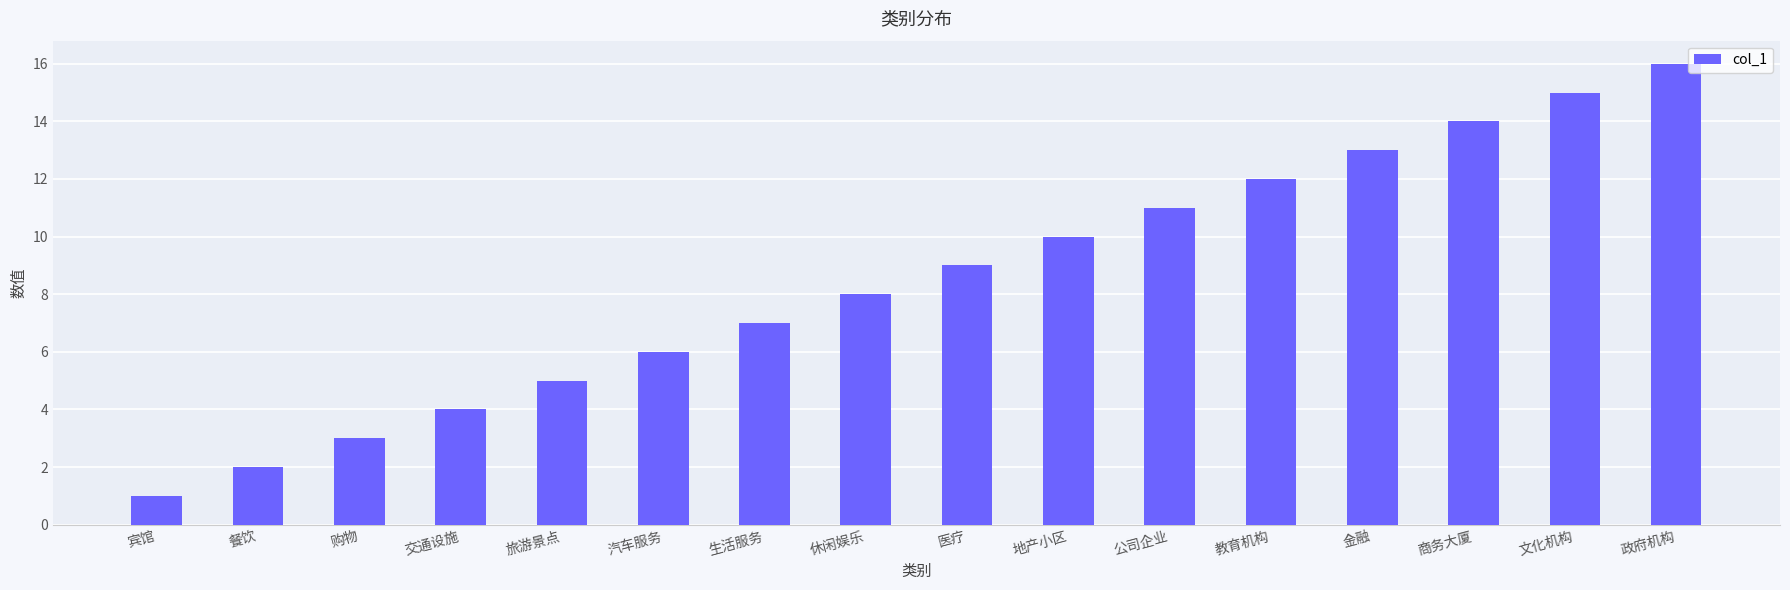

Which category has the highest value across all series?

政府机构